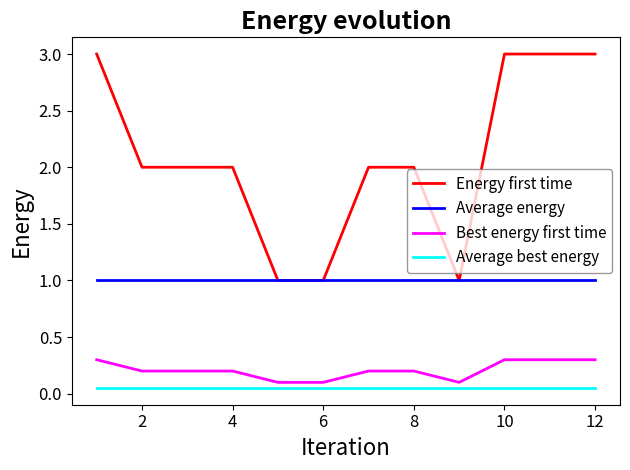

How many distinct data groups are displayed?

4